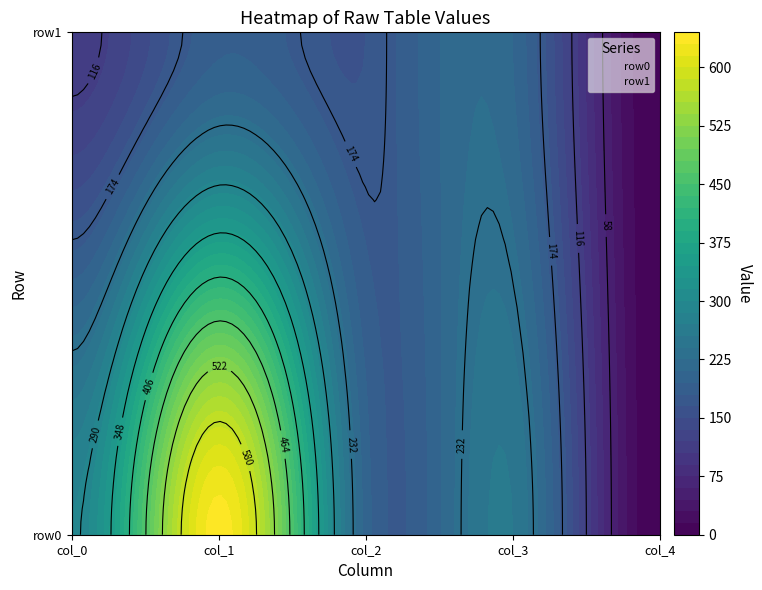

The value of row0 at col_4 is 272. True or false?

False